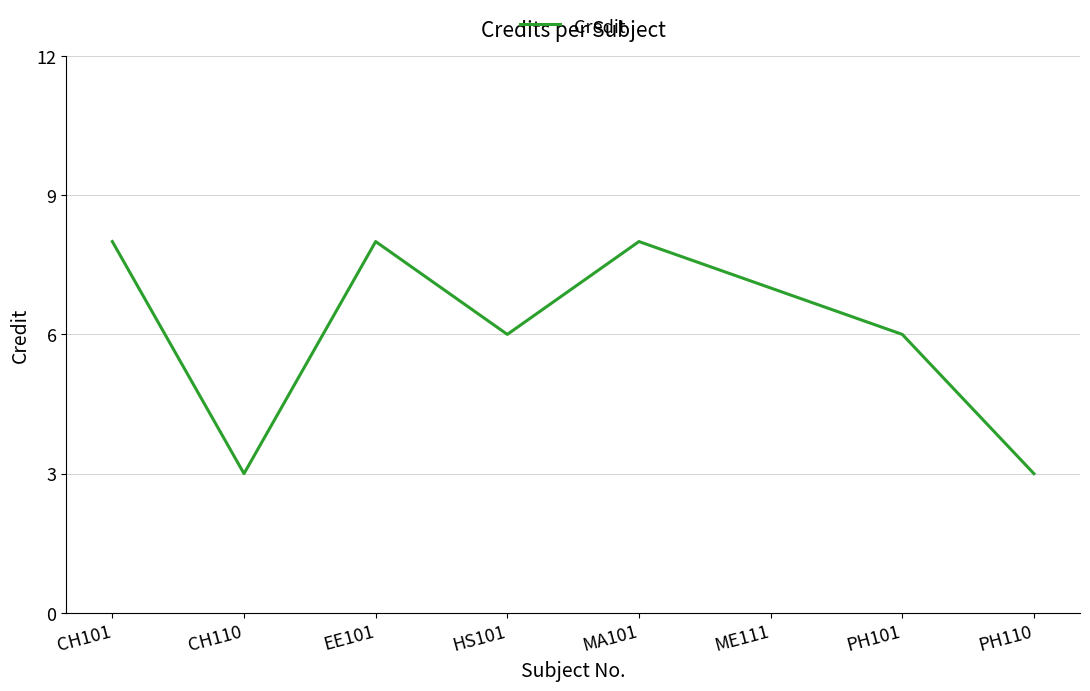

True or false: the data shows 6 at HS101.

True